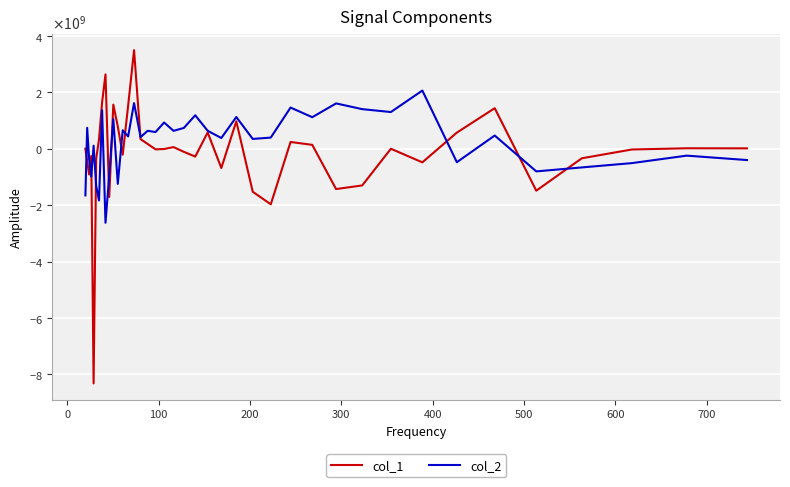

Which series has the largest range (max minus min)?

col_1